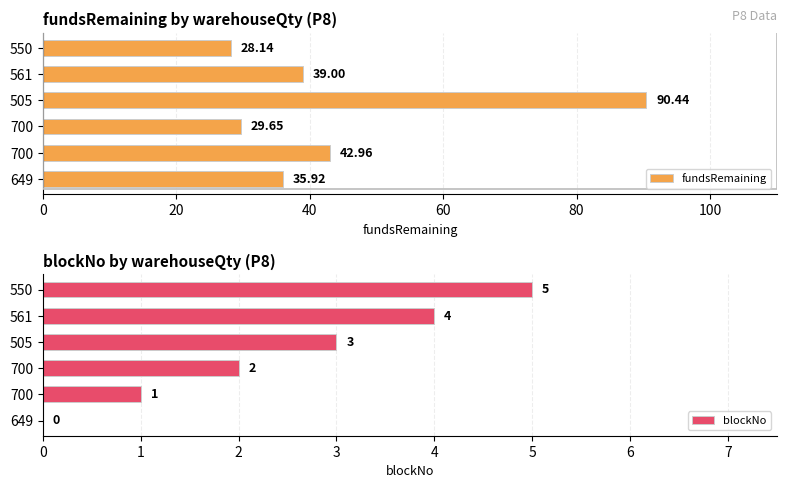

How many values in the fundsRemaining series exceed 39?

3